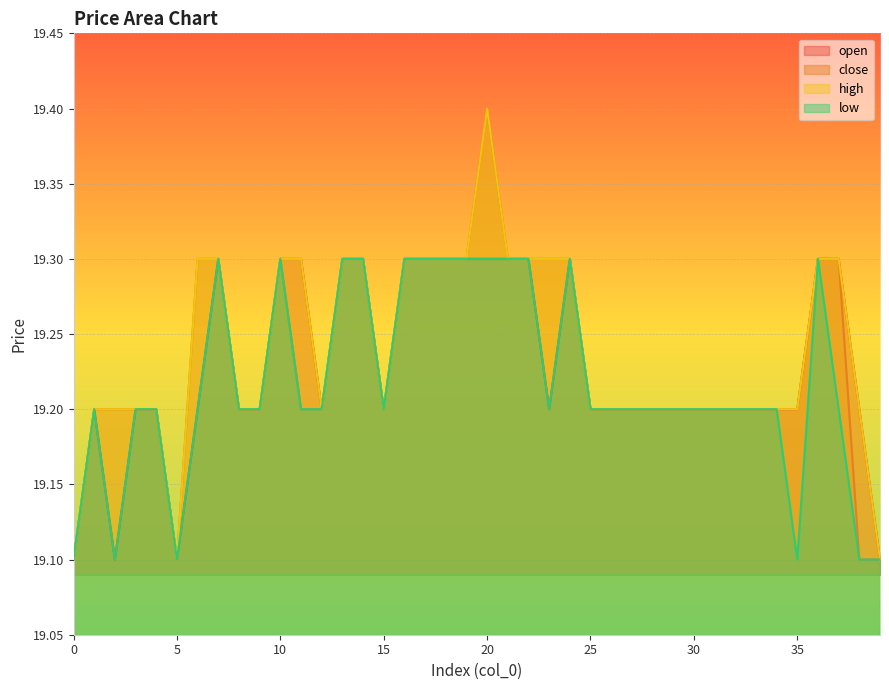

How many close values are between 19 and 20?

40